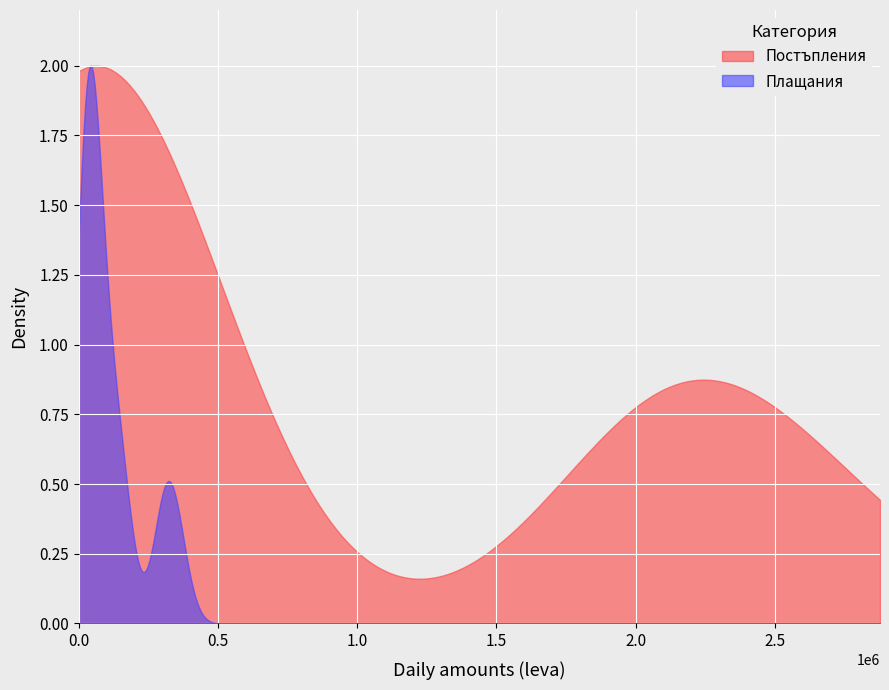

List the series in order of their overall mean, highest first.

Постъпления, Плащания